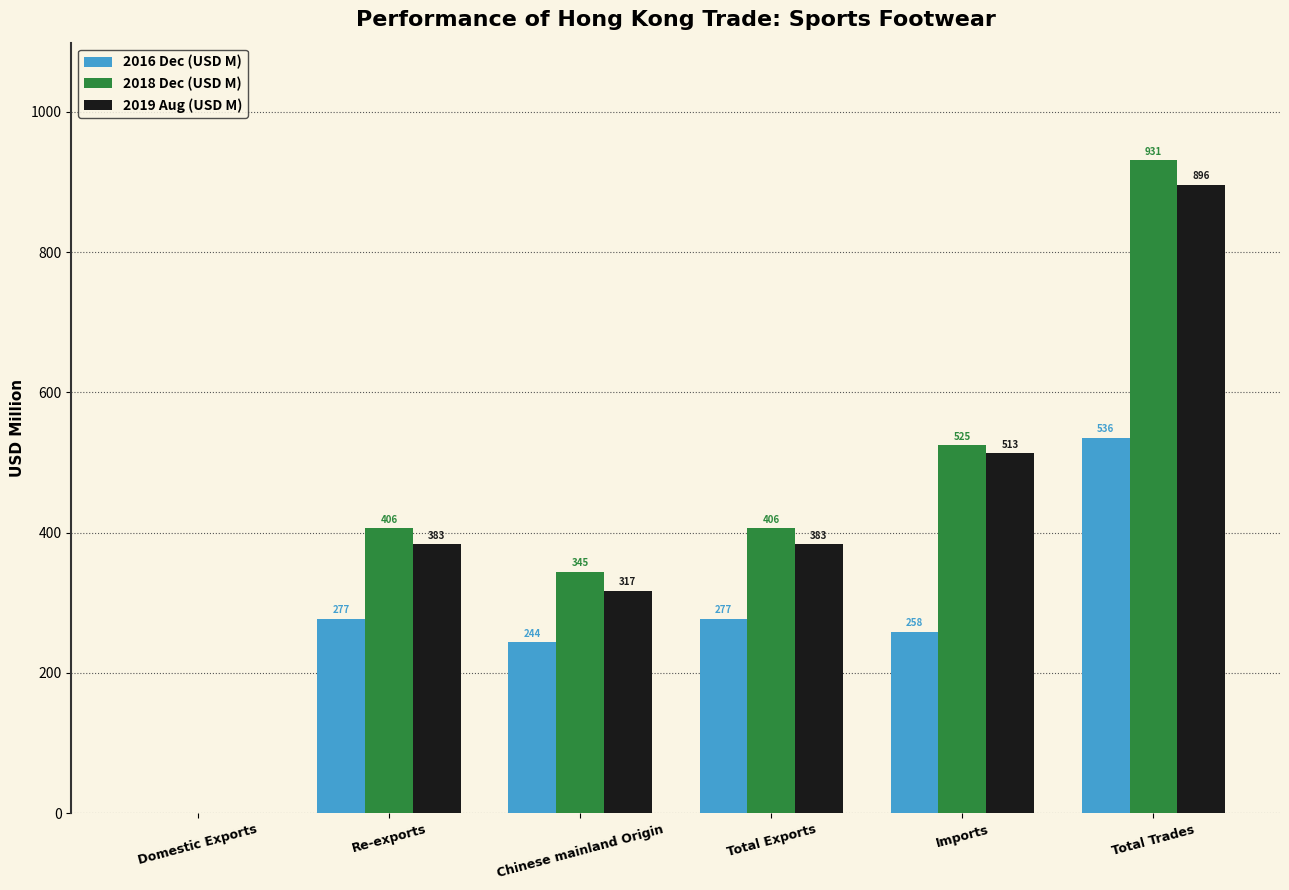

What is the average value of the 2019 Aug (USD M) series?

415.4